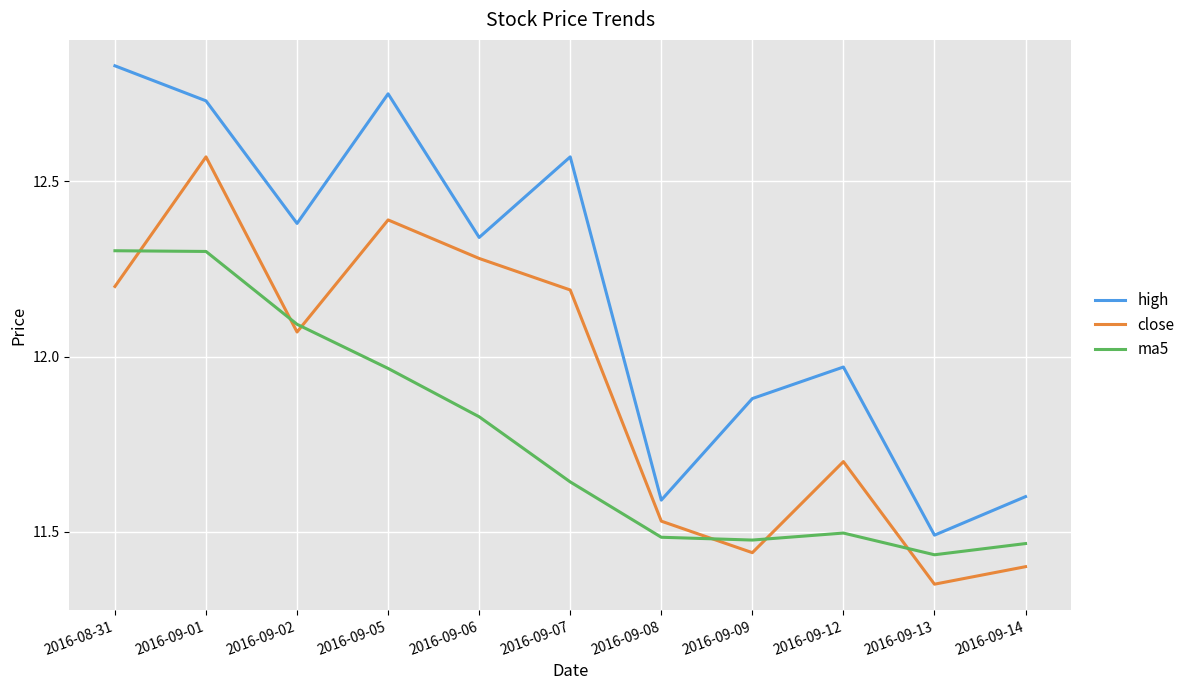

True or false: close and high cross at least once.

False